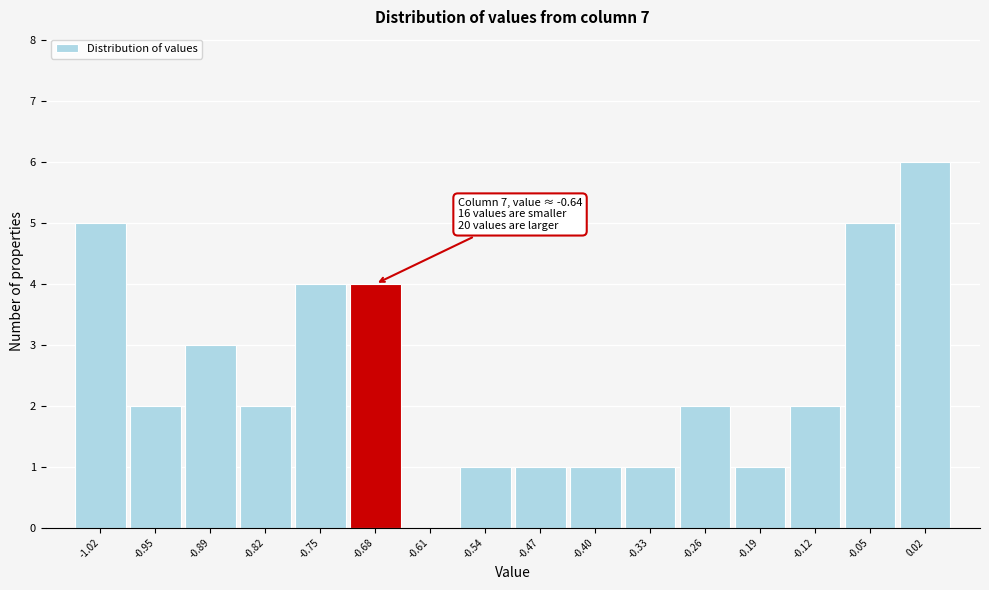

Over which range of the x-axis is the bar tallest?

-0.02 to 0.05